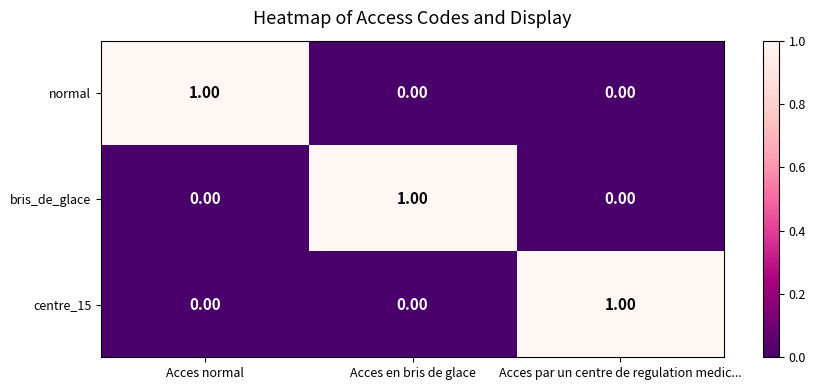

At which label does bris_de_glace reach its peak?

Acces en bris de glace